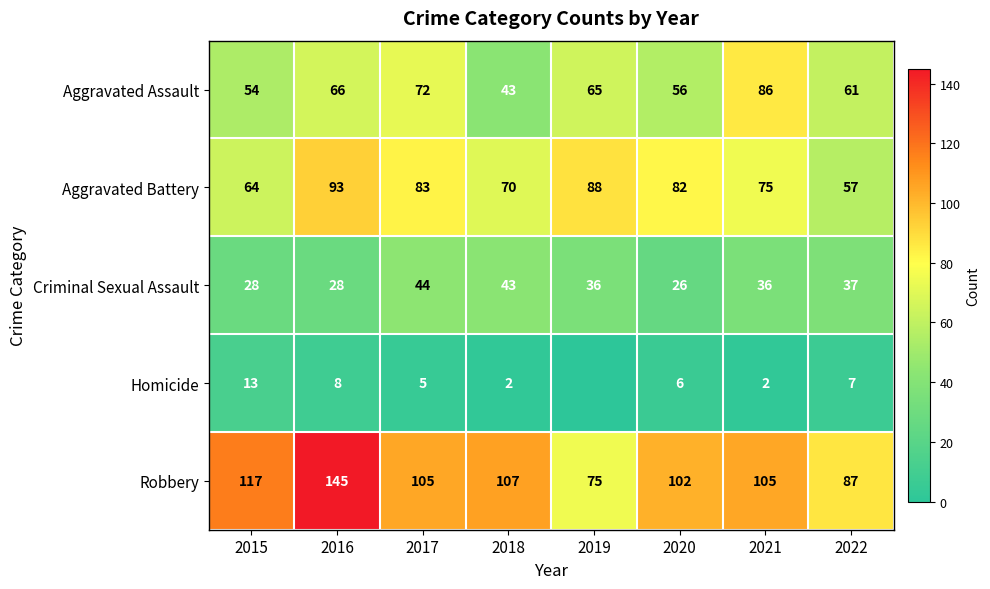

What is the sum of the Robbery values at 2021 and 2020?

207